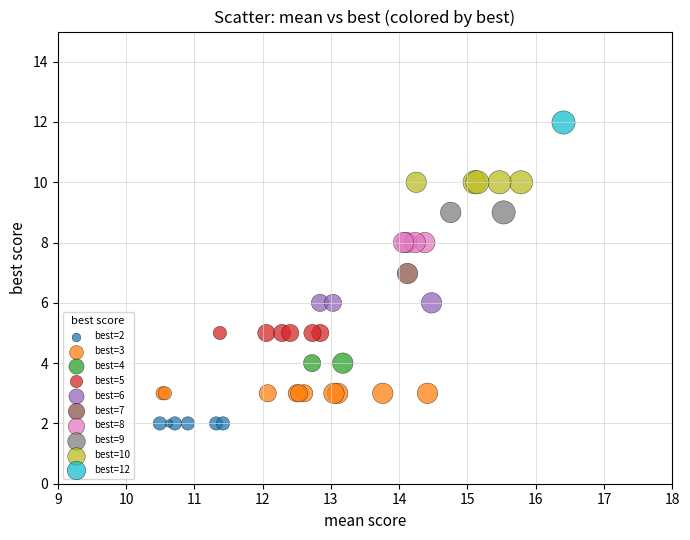

What are all the series names shown in the legend?

best=2, best=3, best=4, best=5, best=6, best=7, best=8, best=9, best=10, best=12